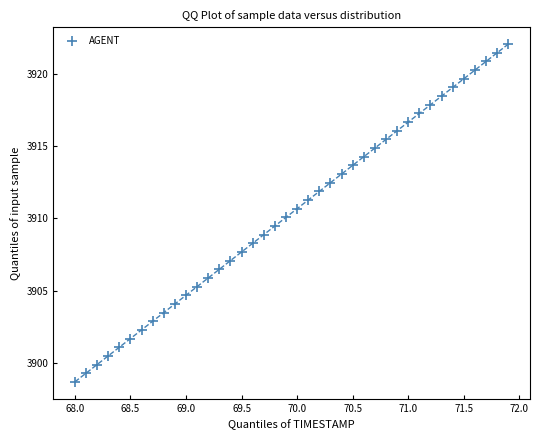

What is the range of X values (max minus min)?

3.9